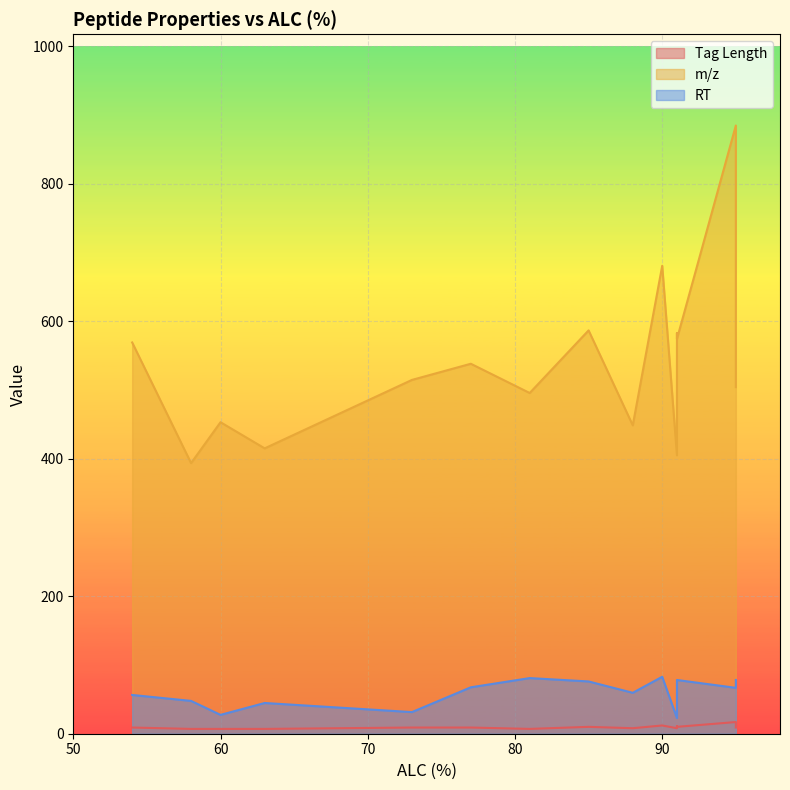

List the series in order of their peak value, highest first.

m/z, RT, Tag Length